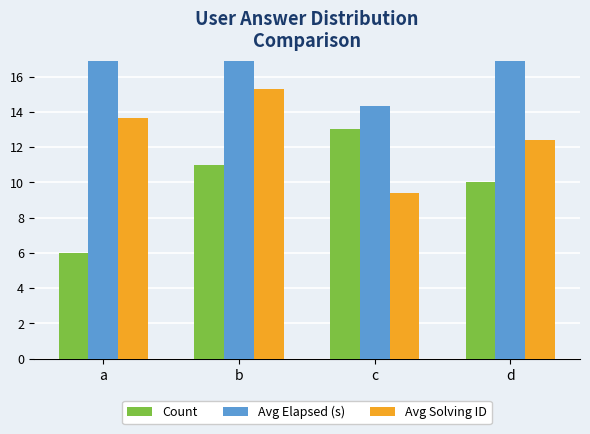

Reading left to right, what are all the values shown in this chart?

Count: 6.0	11.0	13.0	10.0
Avg Elapsed (s): 19.3	20.6	14.3	17.3
Avg Solving ID: 13.7	15.3	9.4	12.4